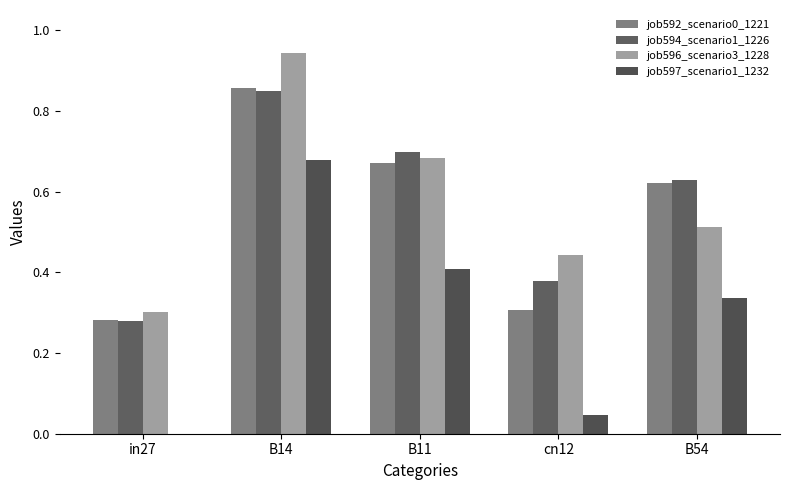

Which category has the highest value across all series?

B14